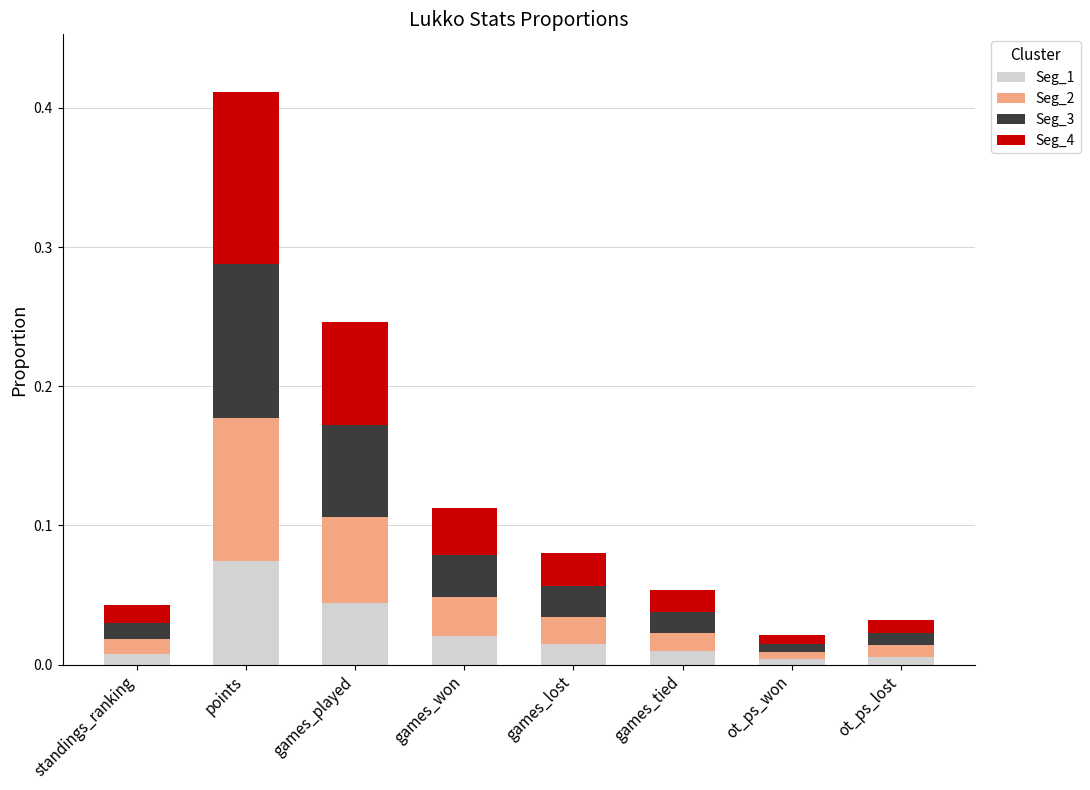

What is the total value across all series at points?

0.4